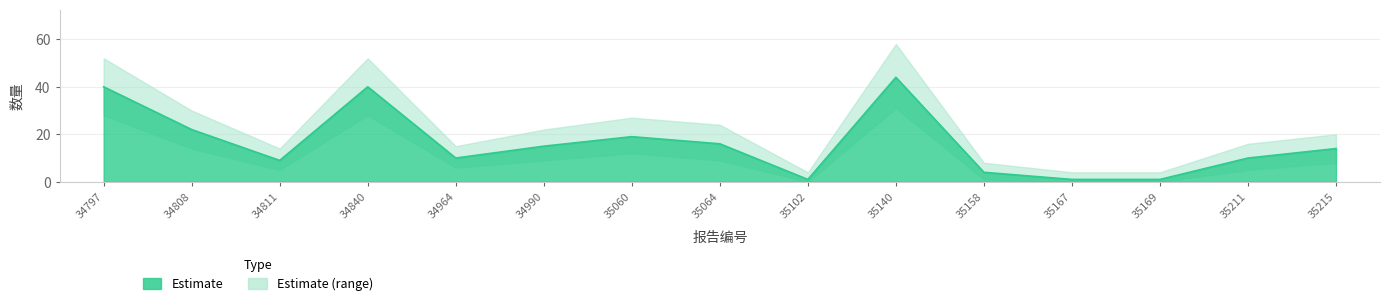

What is the total value across all series at 35211?

31